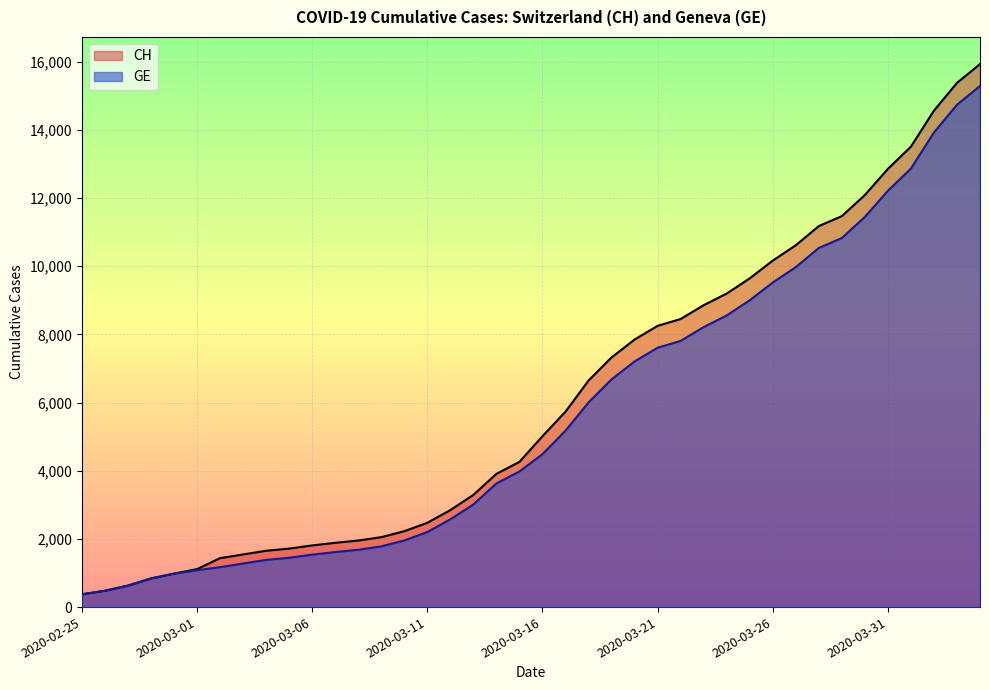

How many lines are shown in the chart?

2